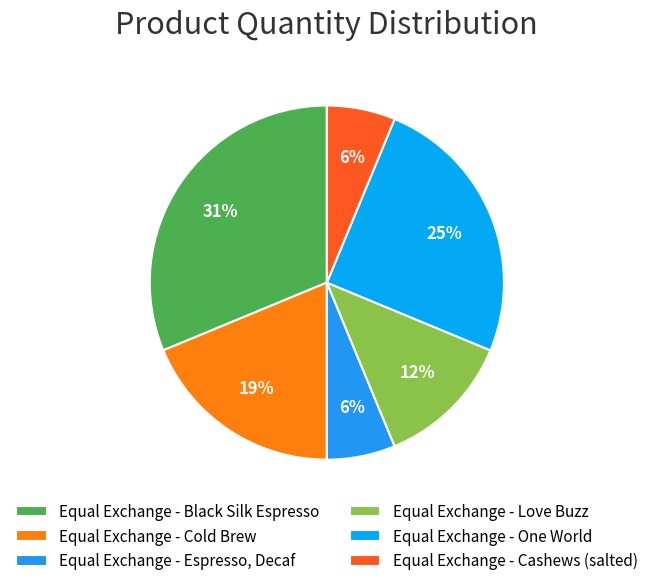

Is it true that Equal Exchange - One World is 25% of the pie?

True